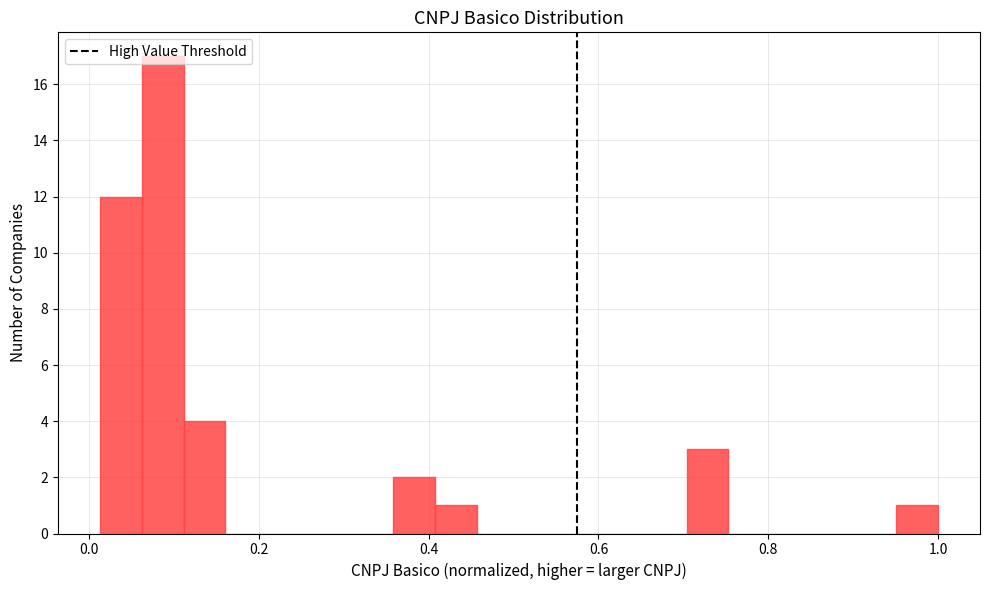

Read against the x-axis, roughly where is the centre of the tallest bar?

0.08